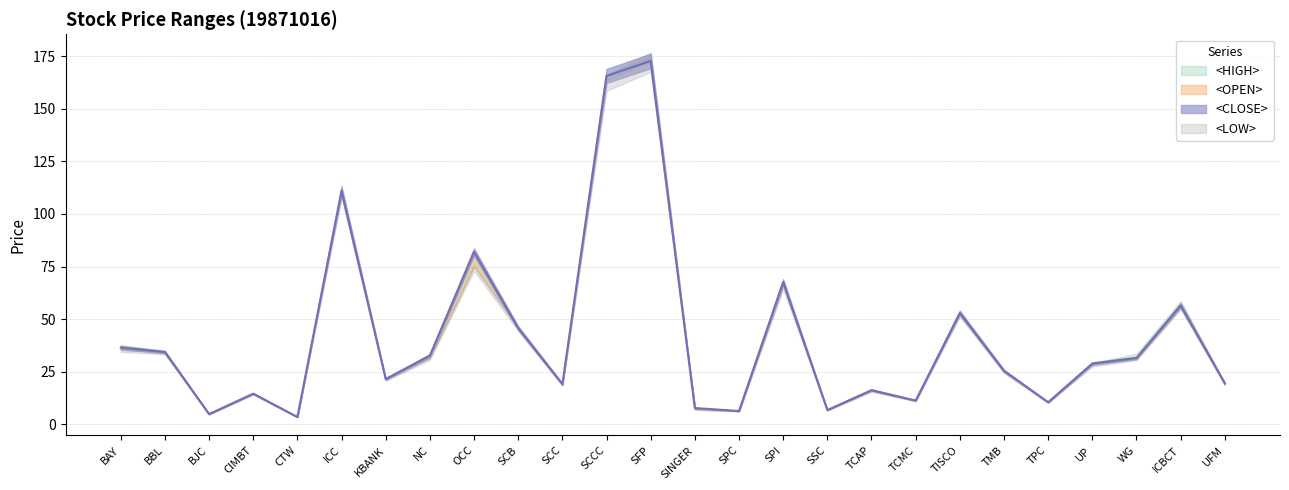

Between SCC and WG, which series saw the biggest shift?

<HIGH>